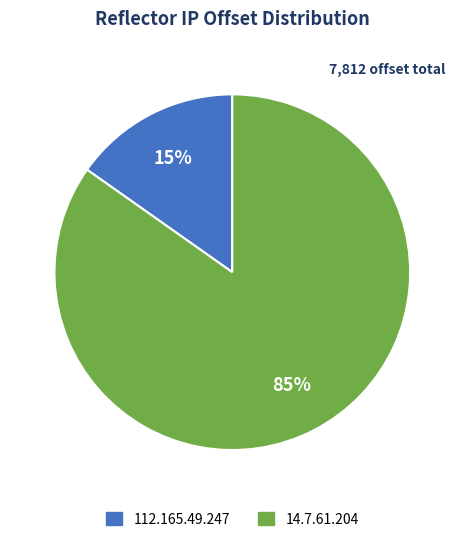

Is it true that 112.165.49.247 is 15% of the pie?

True